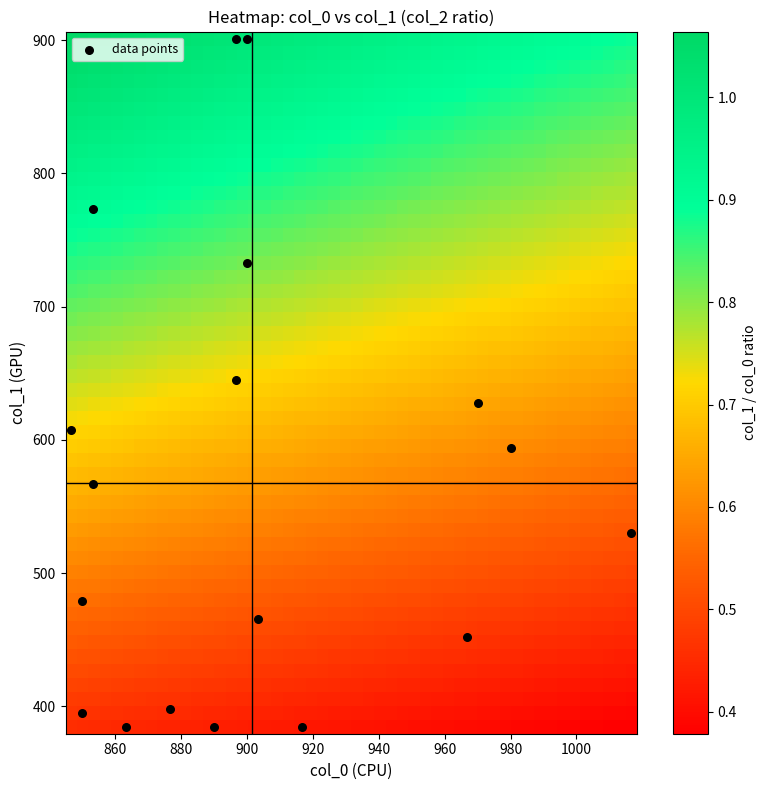

What is the range of Y values (max minus min)?

516.4